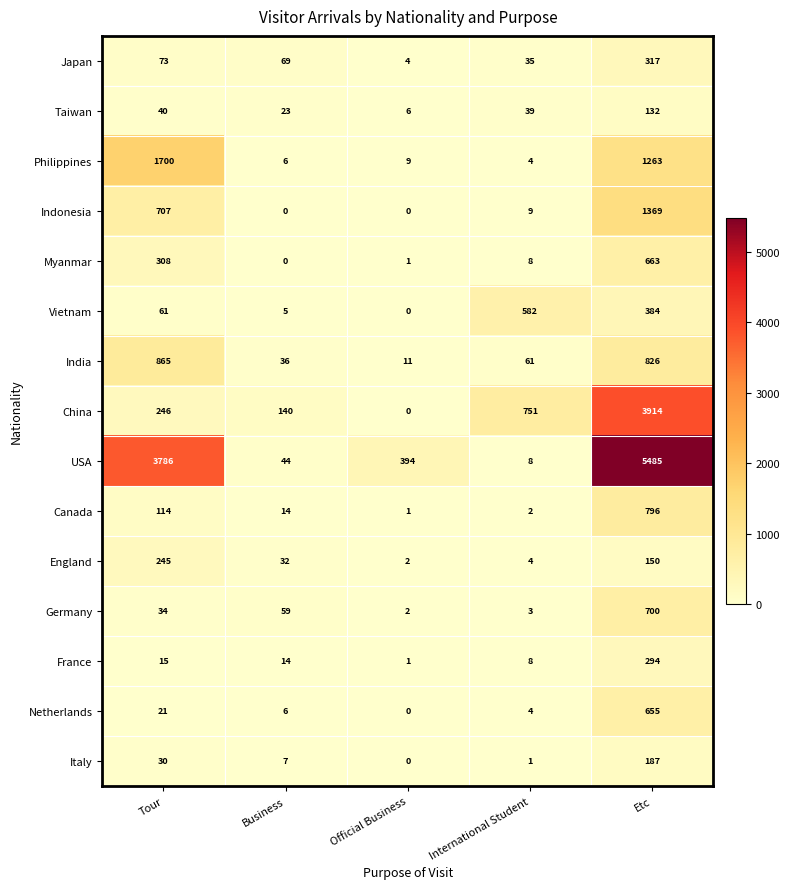

What is the spread (max minus min) of values at Etc?

5353